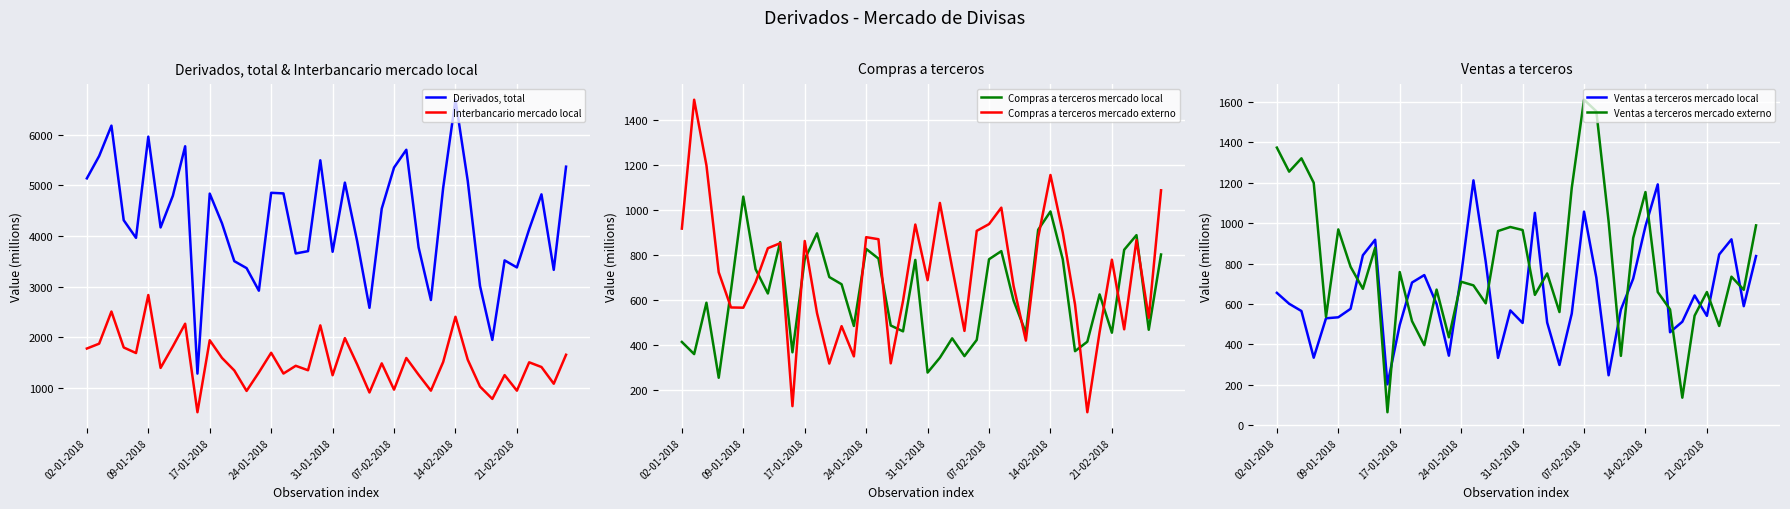

True or false: Ventas a terceros mercado externo and Interbancario mercado local cross at least once.

True